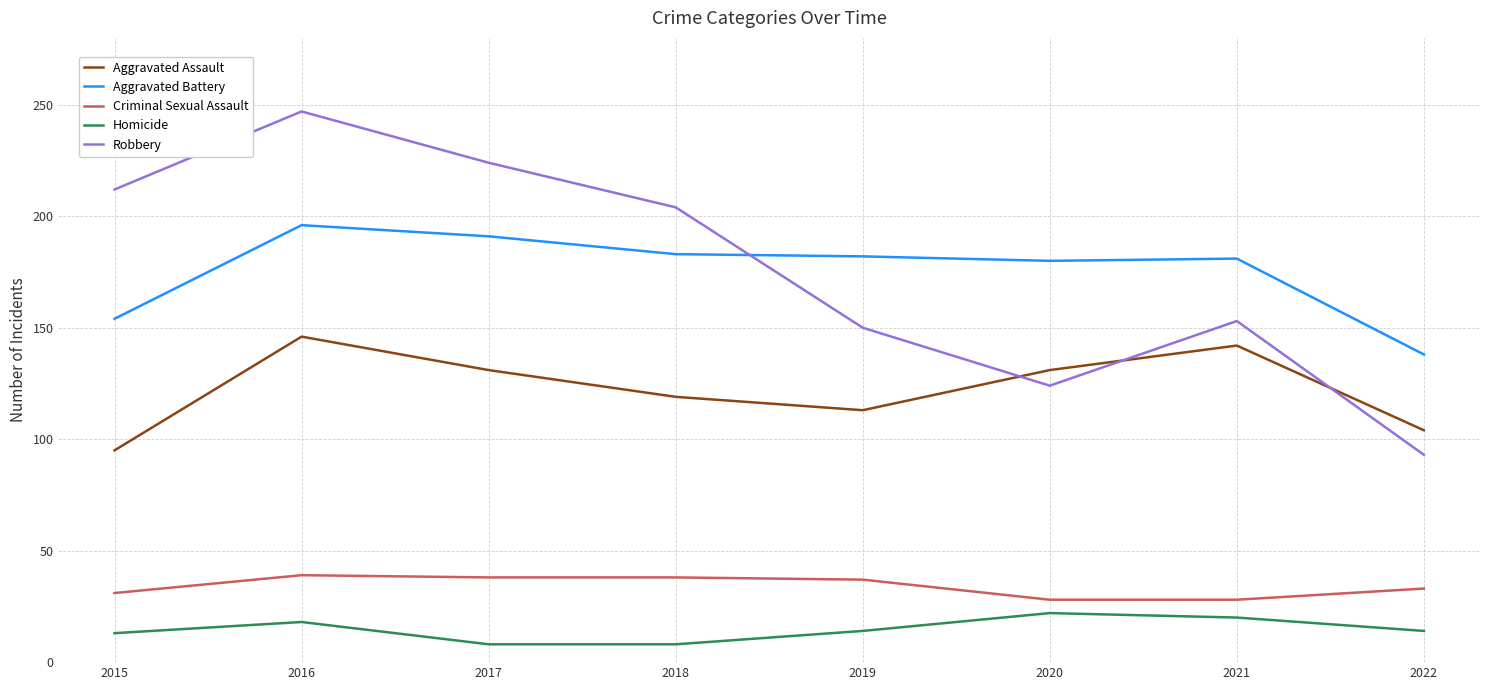

What is the maximum value shown in the chart?

247